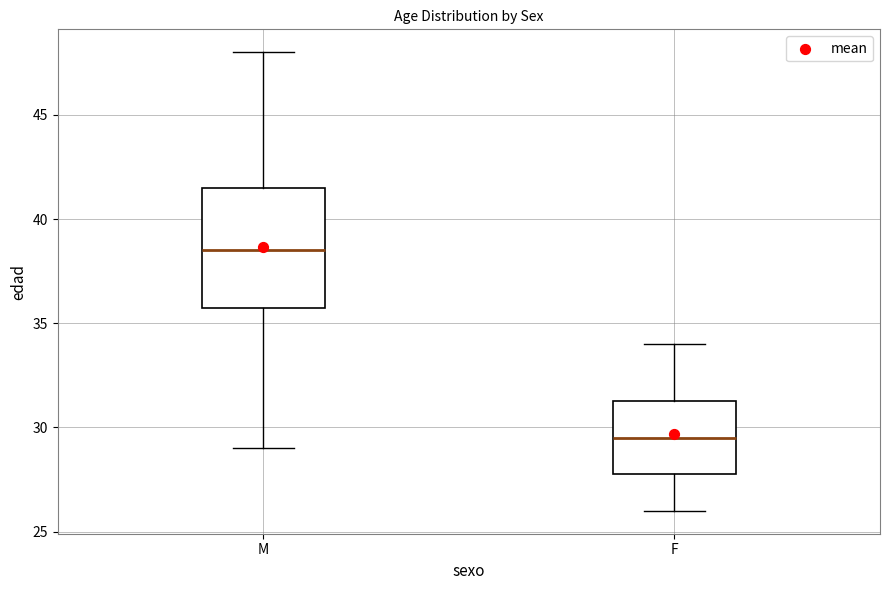

Which box has the lowest median line?

F